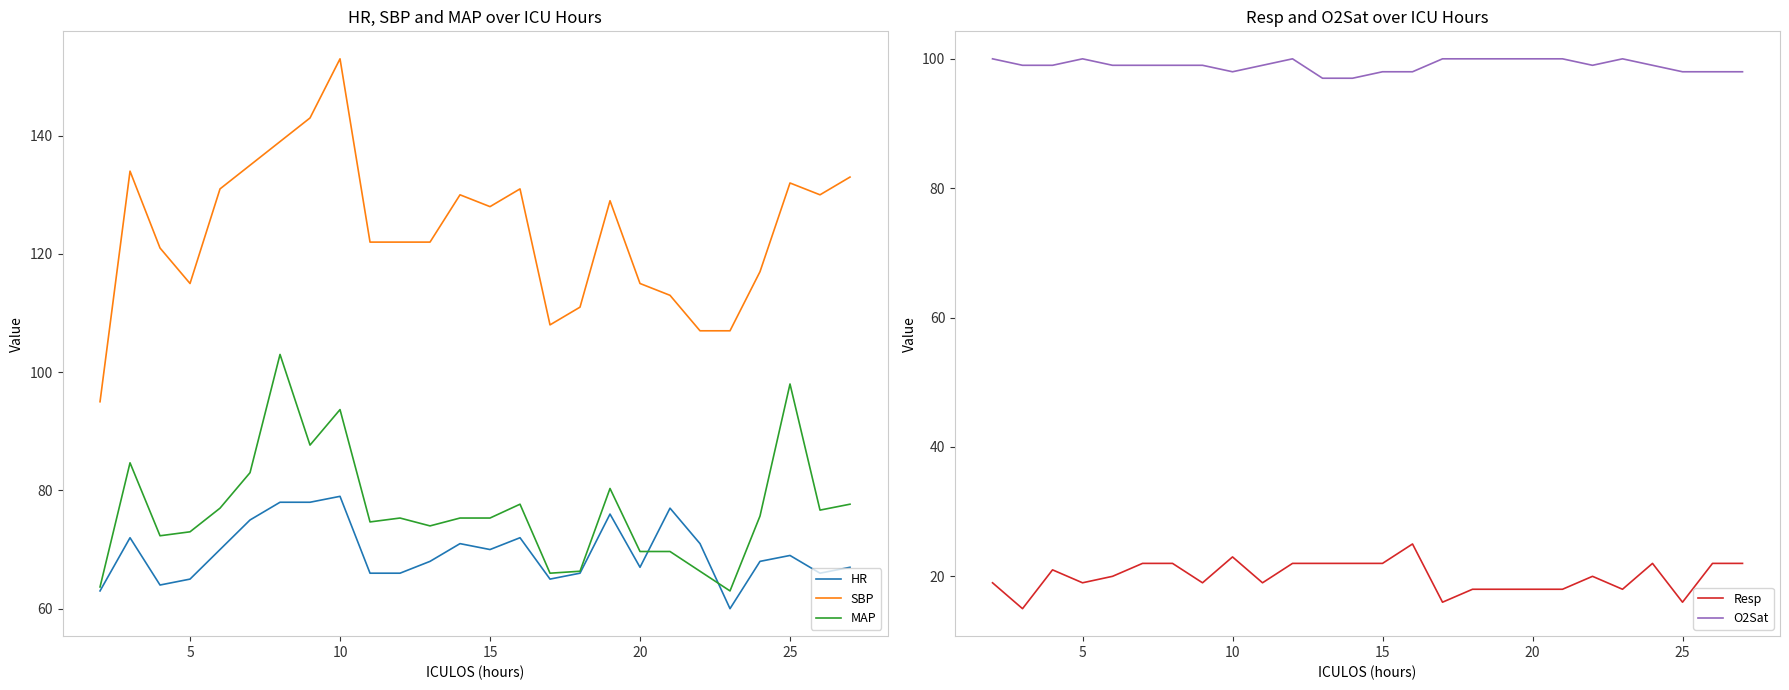

True or false: SBP and MAP cross at least once.

False